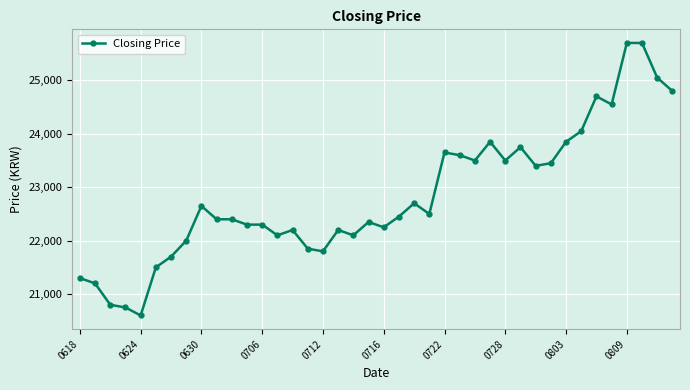

What is the difference between the second highest and second lowest values?

4950